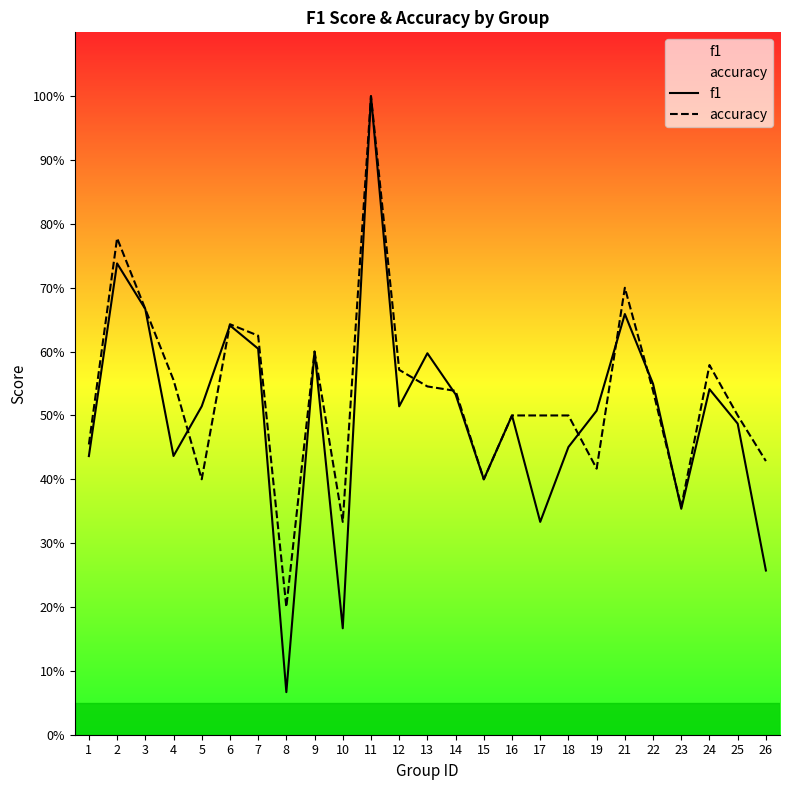

What is the difference between the f1 values at 12 and 18?

0.1